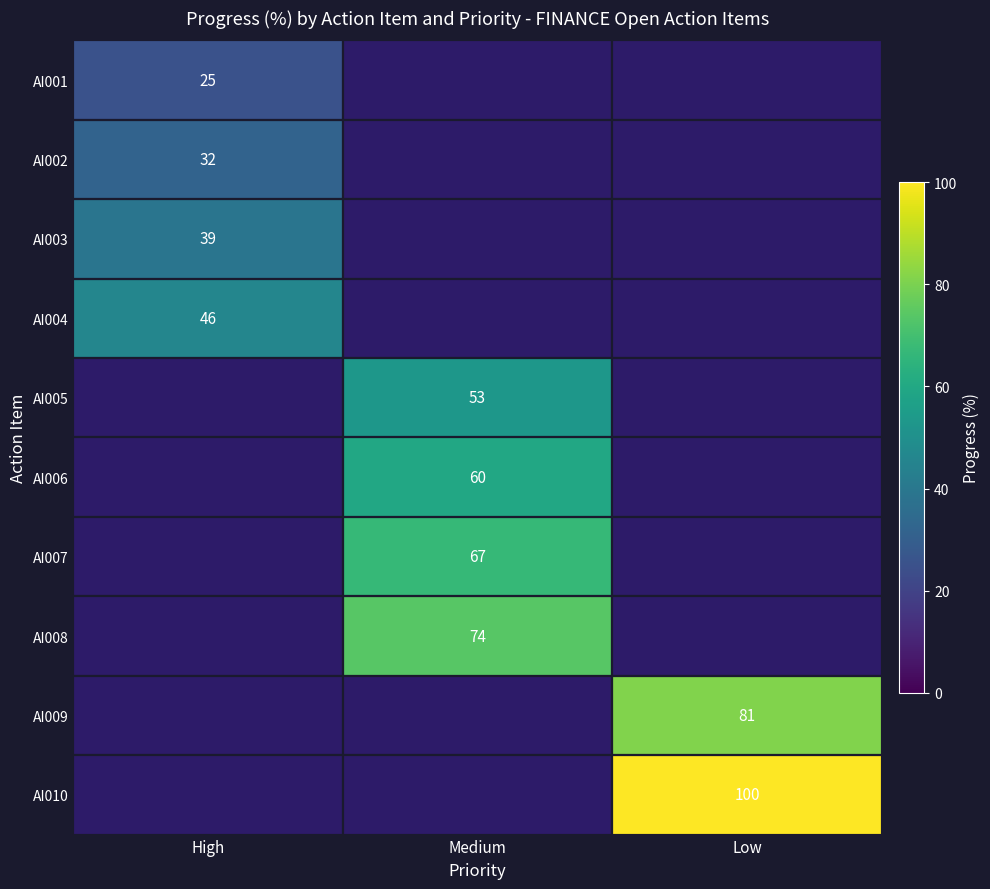

How many categories are shown in the chart?

3